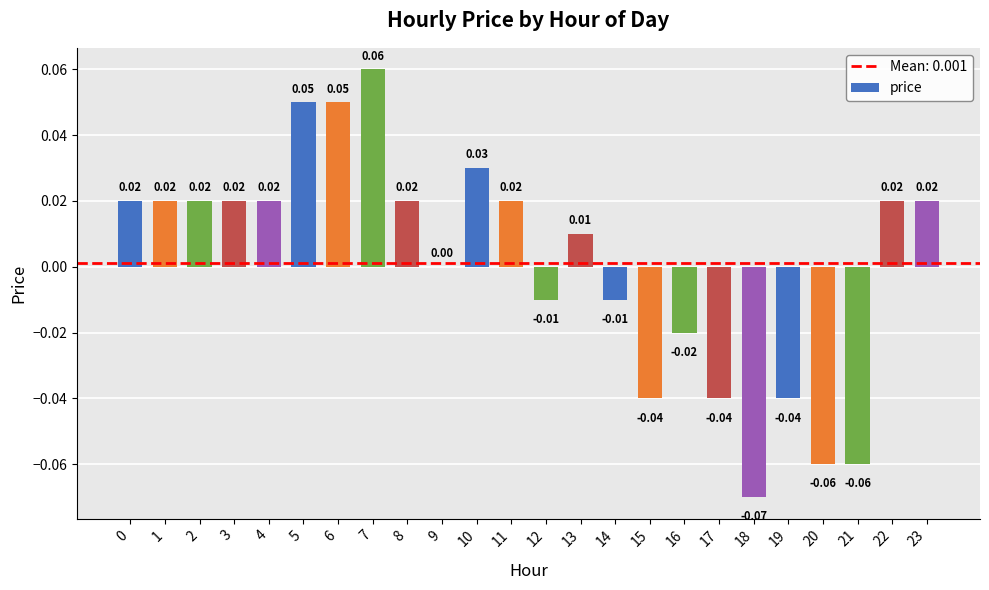

Which has a higher value, 3 or 18?

3